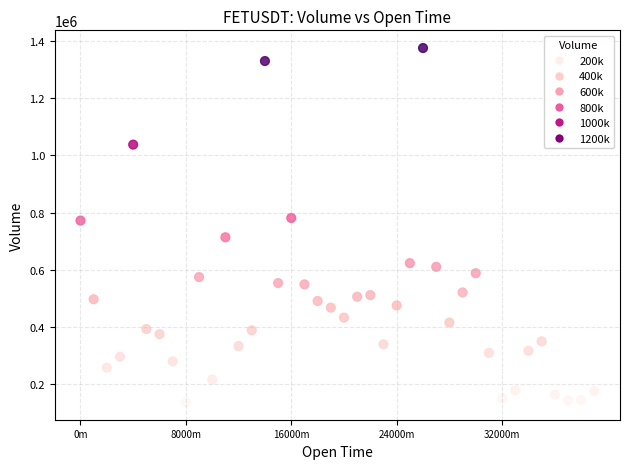

What is the range of X values (max minus min)?

2340000